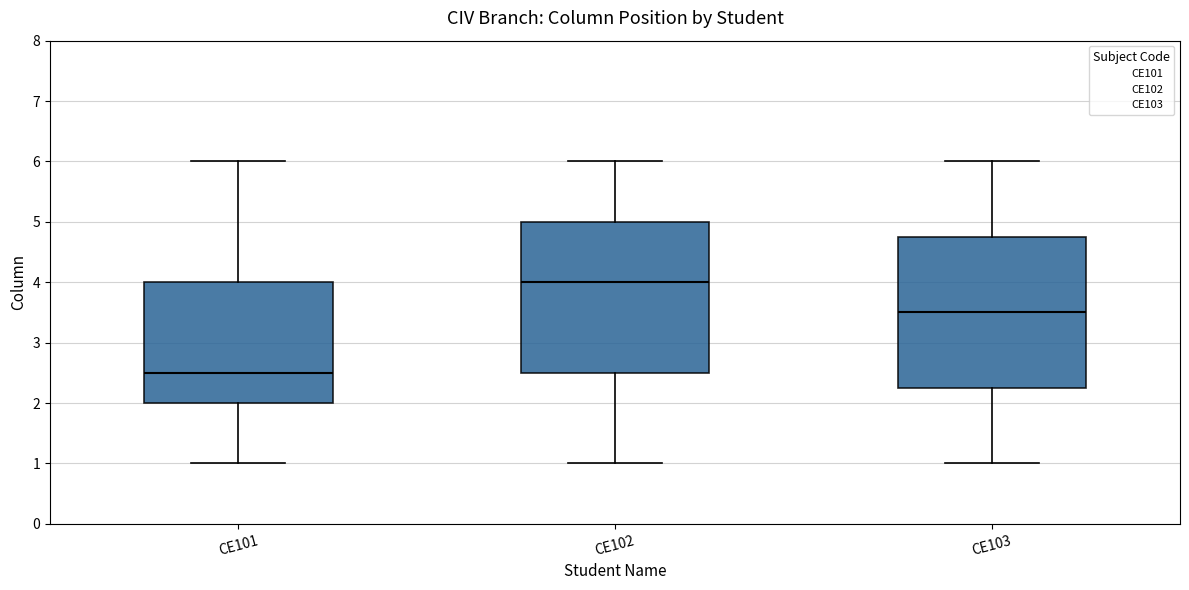

Where does the lower whisker of the box for CE101 end on the y-axis? The values are not printed on the chart, so give them approximately, as read against the axis.

1.0